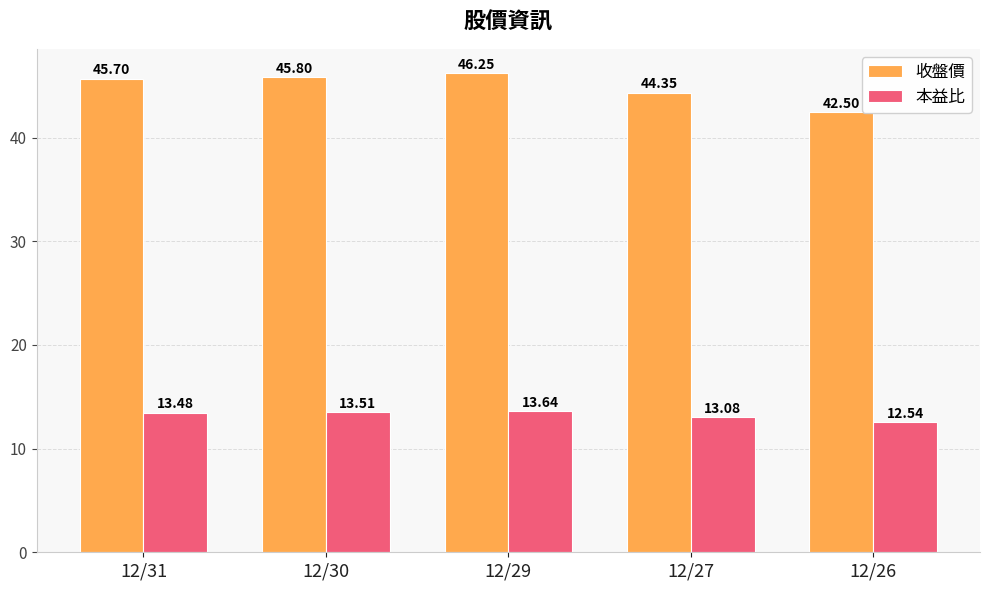

Rank the series at 12/31 from lowest to highest value.

本益比, 收盤價